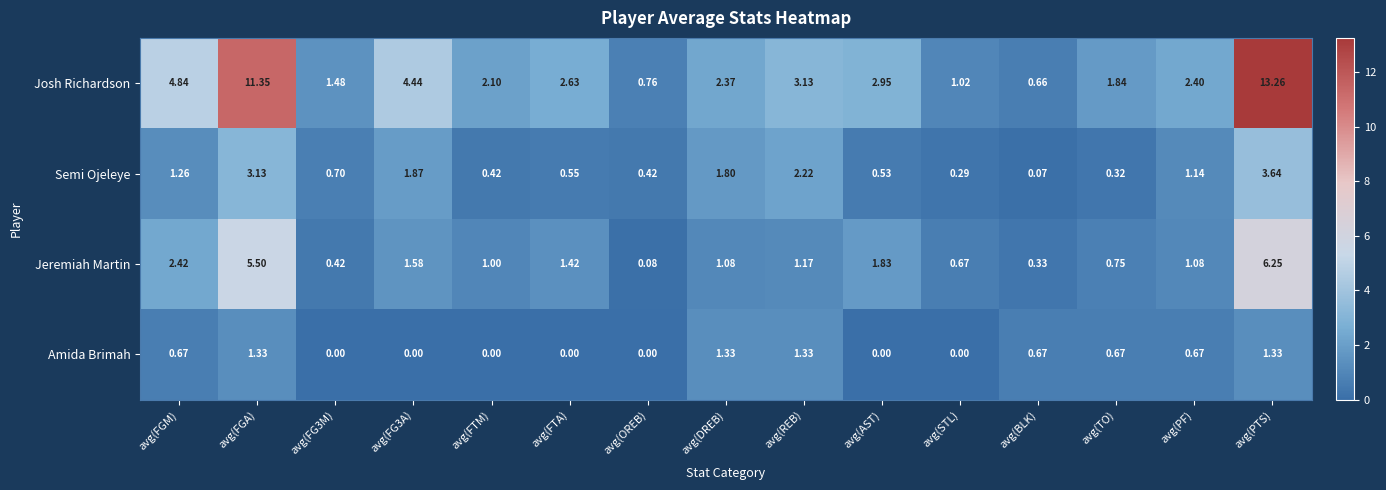

At which label does Josh Richardson first exceed 2?

avg(FGM)